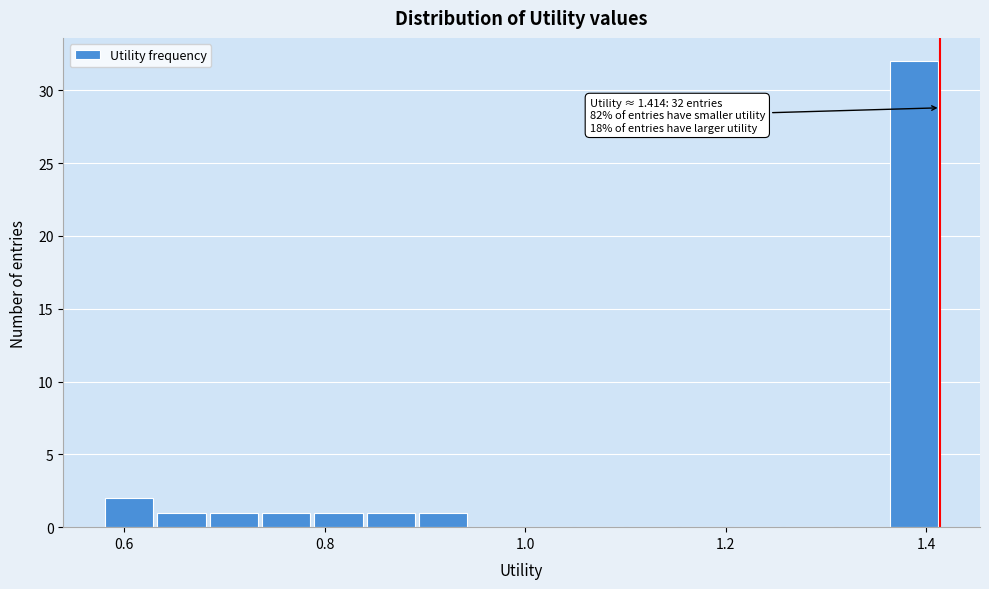

Read against the x-axis, roughly where is the centre of the tallest bar?

1.38